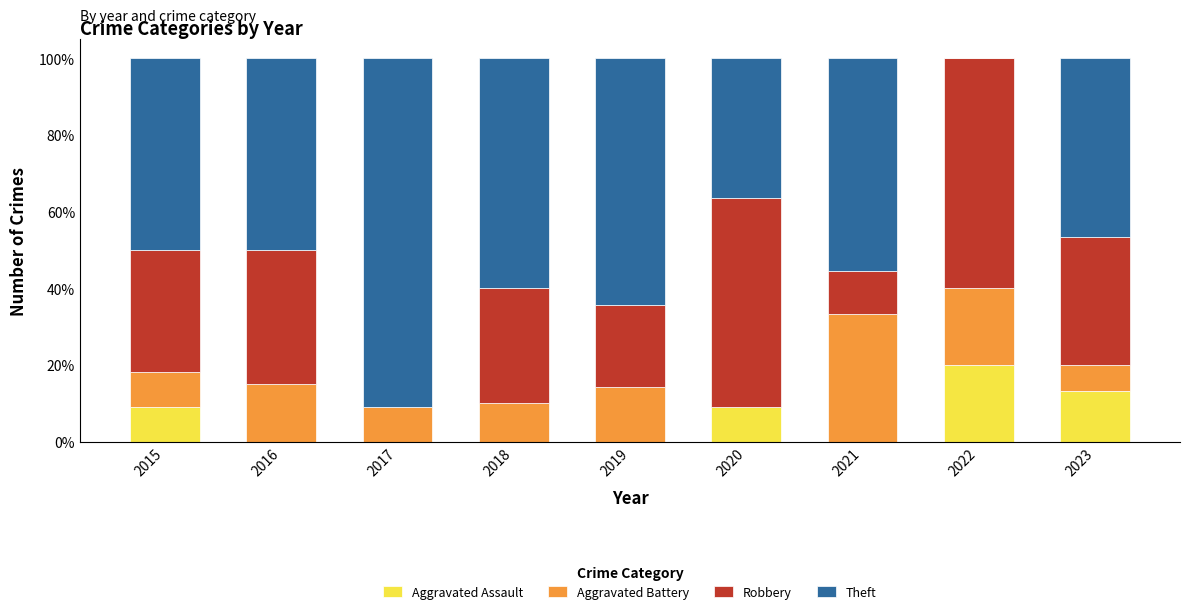

What is the highest value of the Aggravated Assault series?

20.0